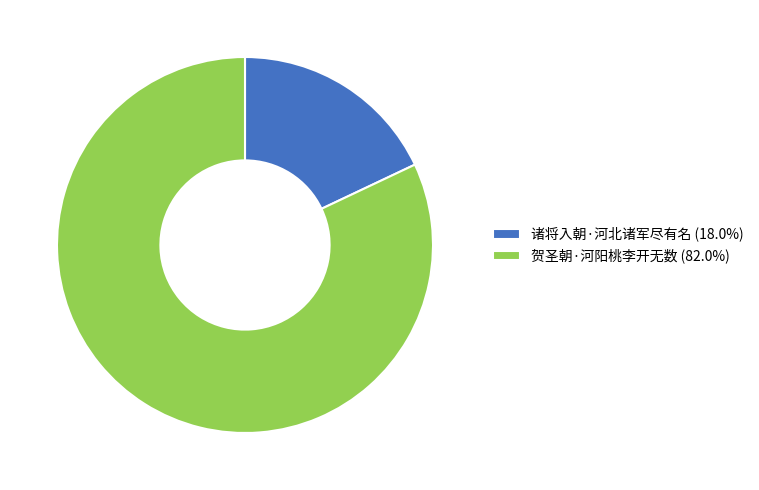

Rank the categories by value from highest to lowest.

贺圣朝·河阳桃李开无数, 诸将入朝·河北诸军尽有名